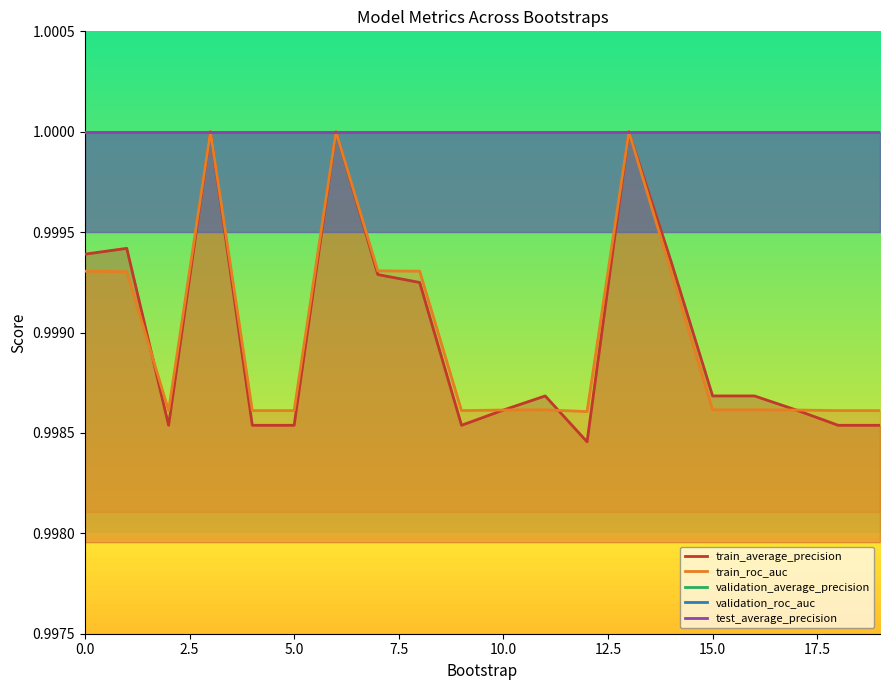

Does the chart display data point markers on the line(s)?

No